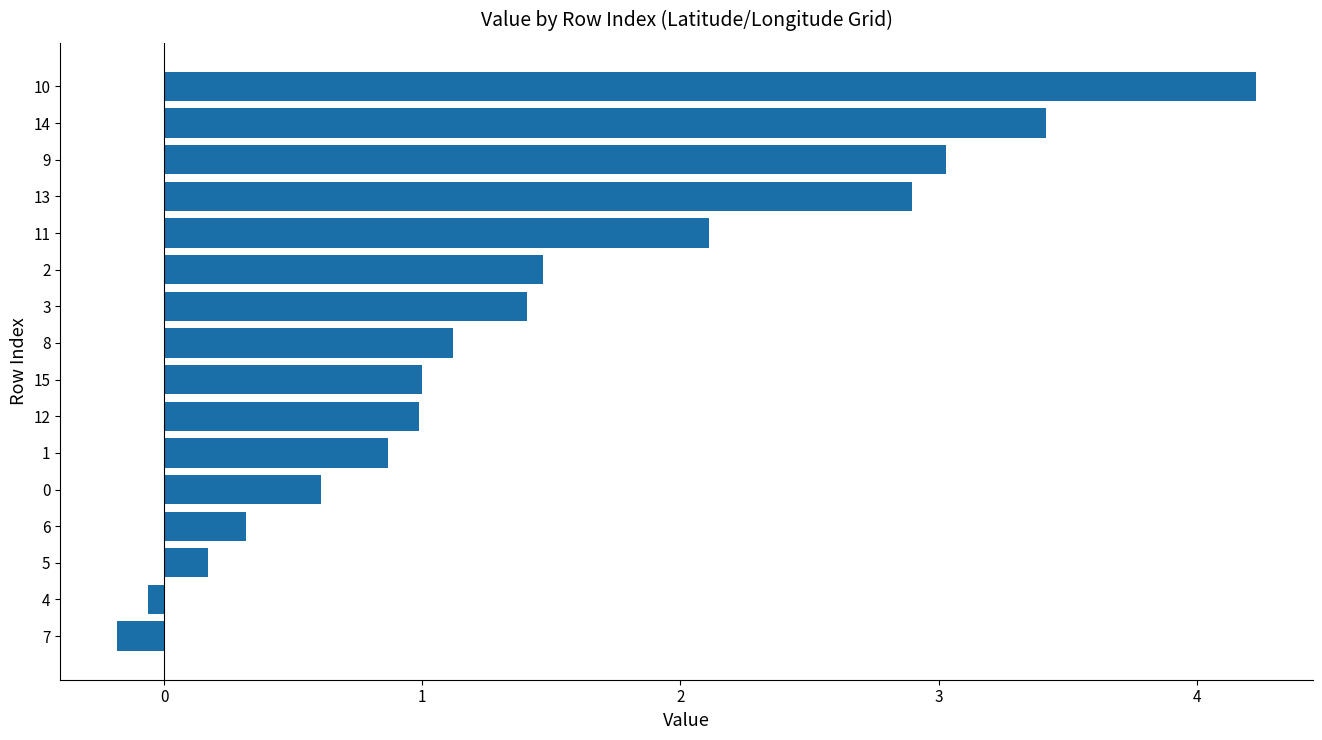

What is the difference between the values at 1 and 3?

0.5